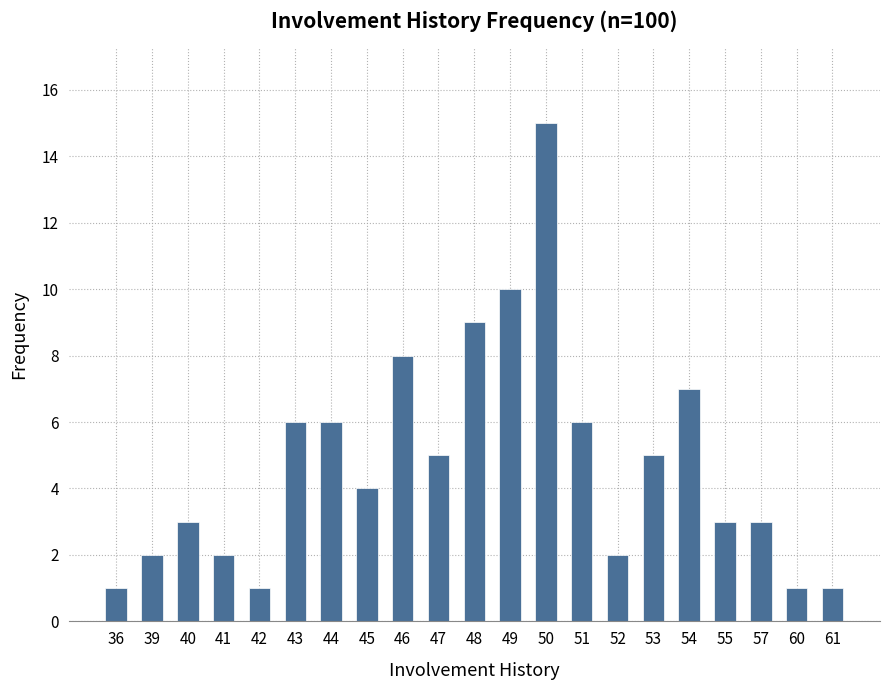

True or false: the data shows 11 at 54.

False